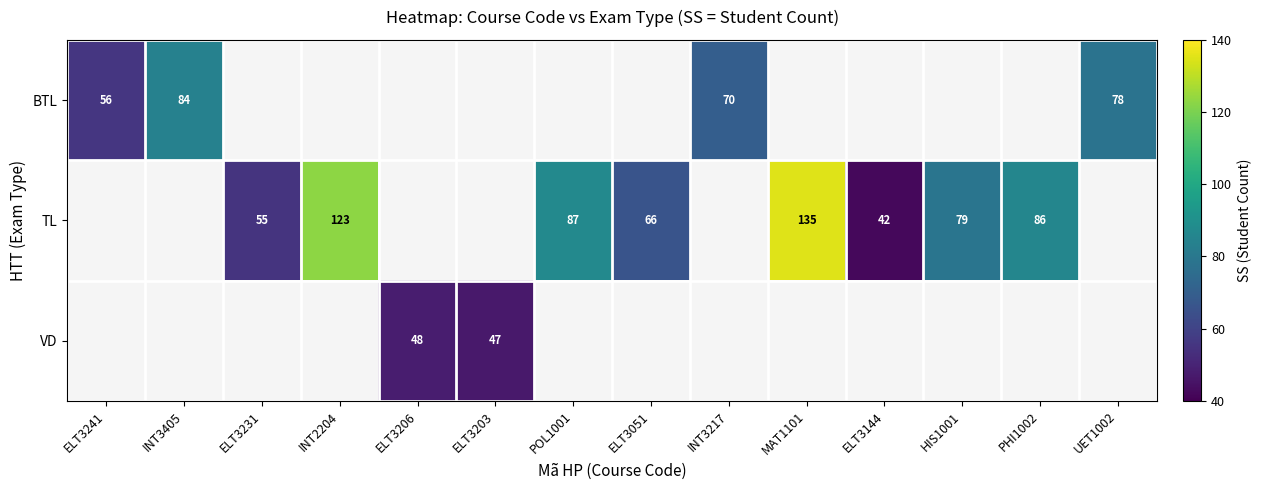

The value of TL at ELT3144 is 69. True or false?

False